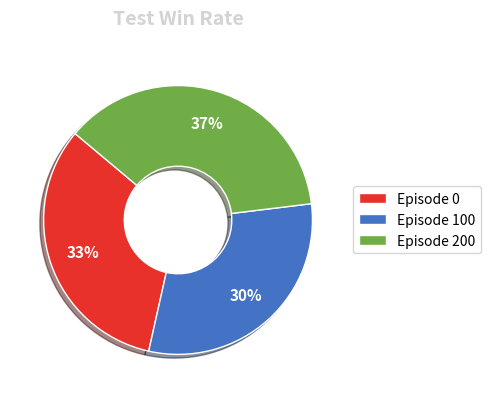

Which has a higher value, Episode 200 or Episode 100?

Episode 200